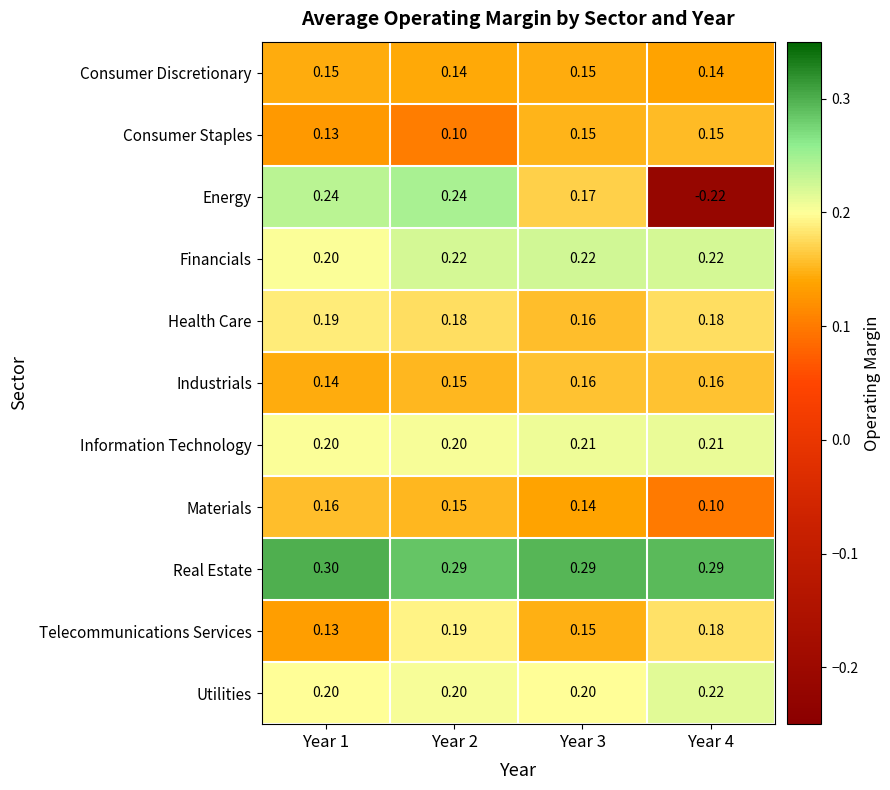

At how many categories does at least one series exceed 0?

4